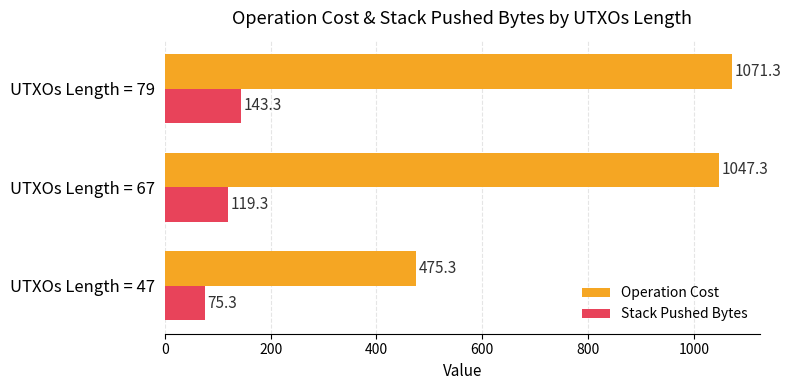

True or false: Stack Pushed Bytes has a value of 66.2 at UTXOs Length = 67.

False